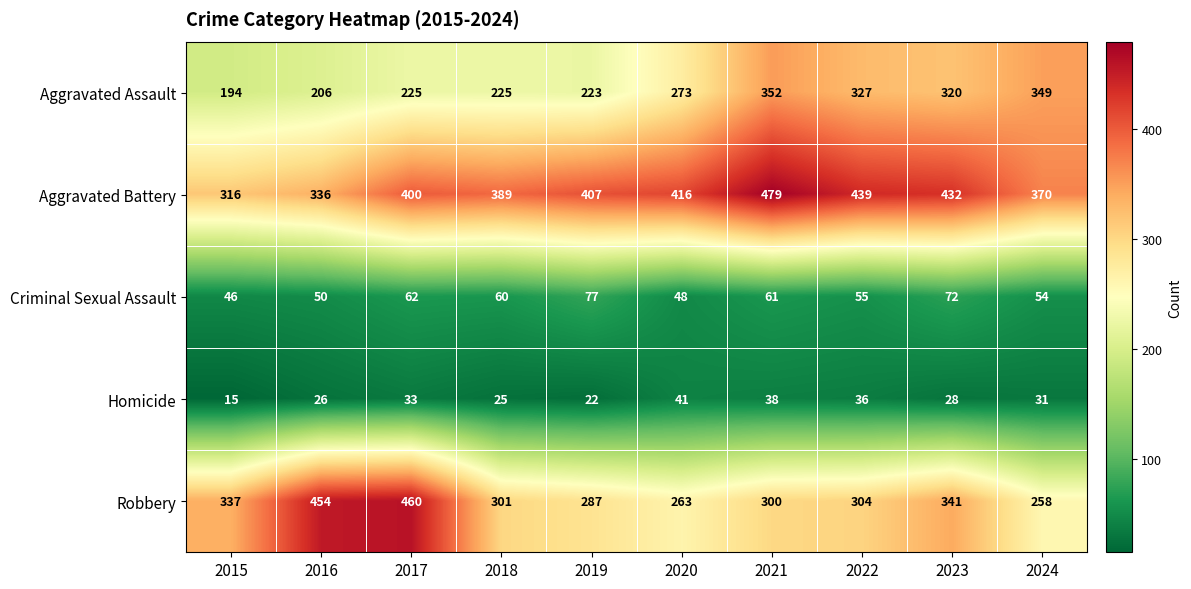

True or false: Aggravated Battery has a value of 652 at 2022.

False